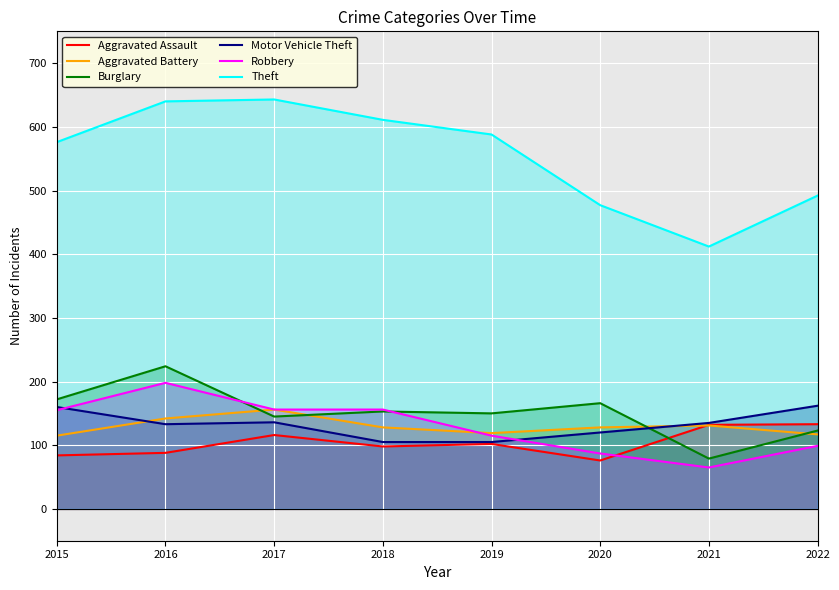

The Theft series shows 492 at 2022. True or false?

True